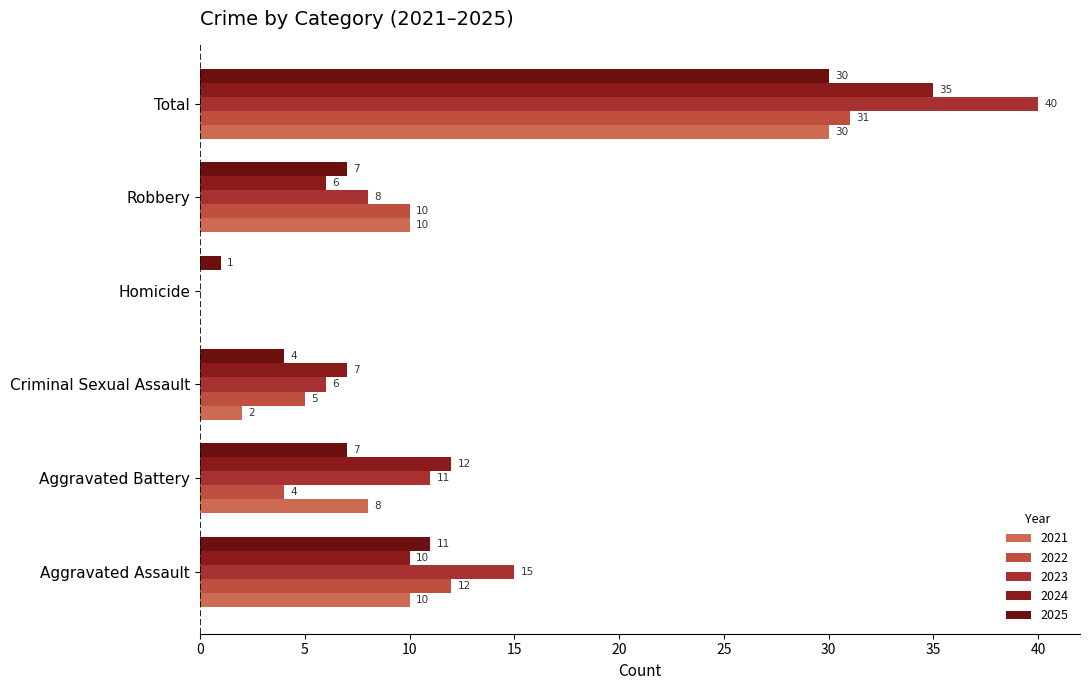

How many series are shown in this chart?

5